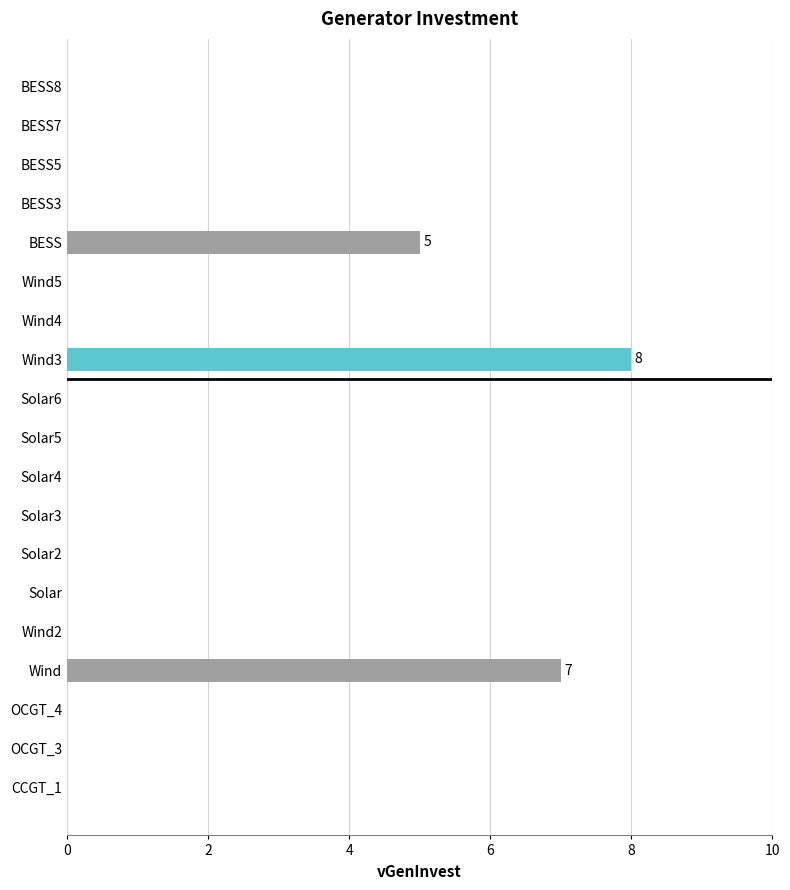

The value at Solar3 is 0. True or false?

True